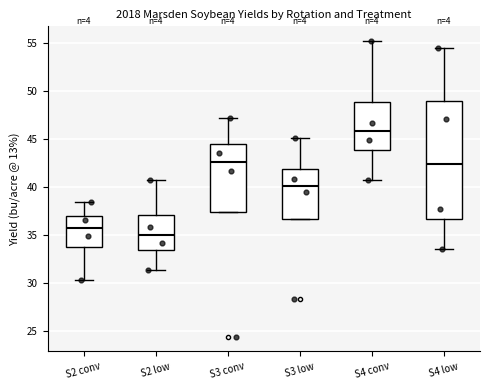

Which box is the tallest, from its lower edge to its upper edge?

S4 low